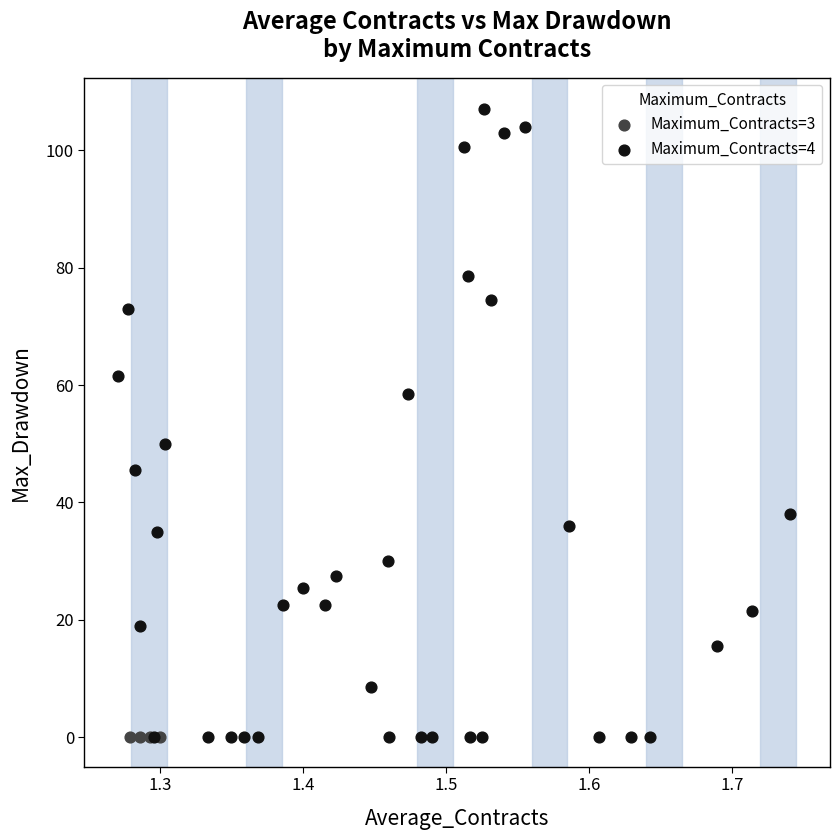

Which series contains the highest Y value?

Maximum_Contracts=4